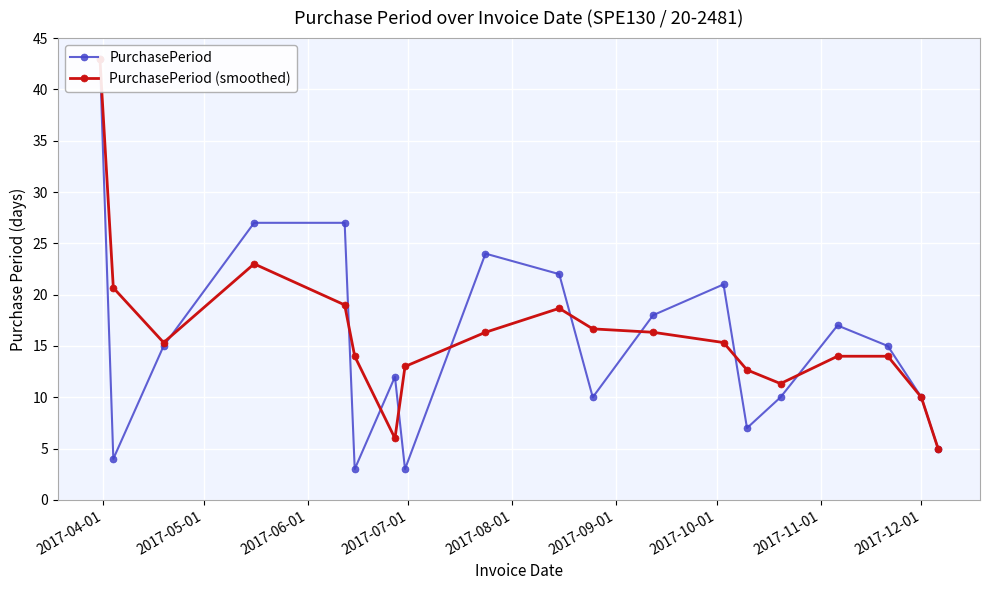

What are all the series names shown in the legend?

PurchasePeriod, PurchasePeriod (smoothed)